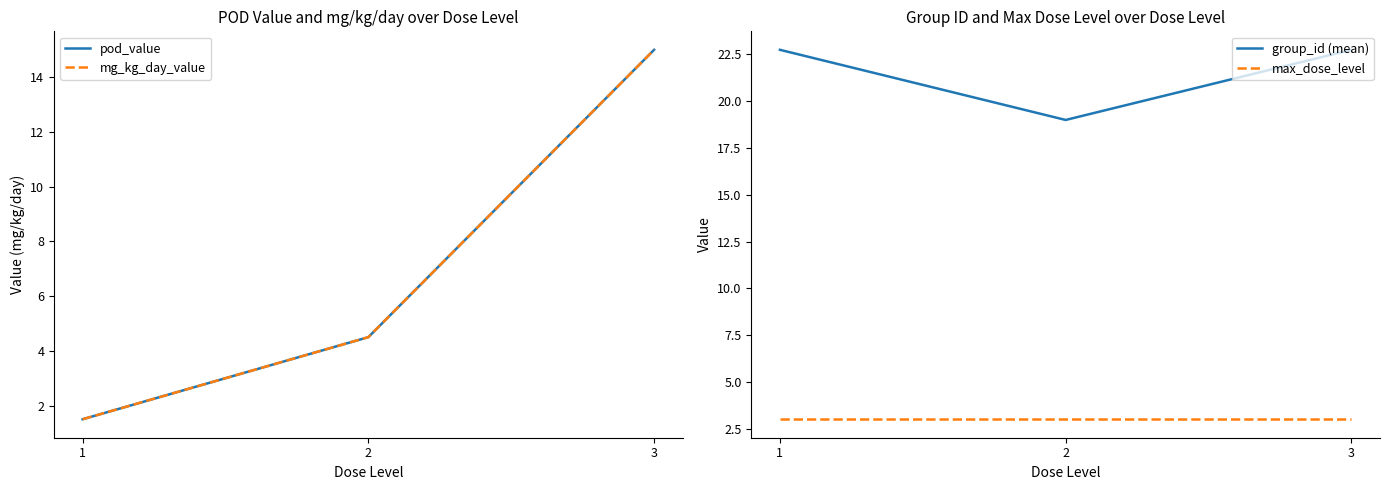

Rank the series by their maximum value, from lowest to highest.

max_dose_level, pod_value, mg_kg_day_value, group_id (mean)